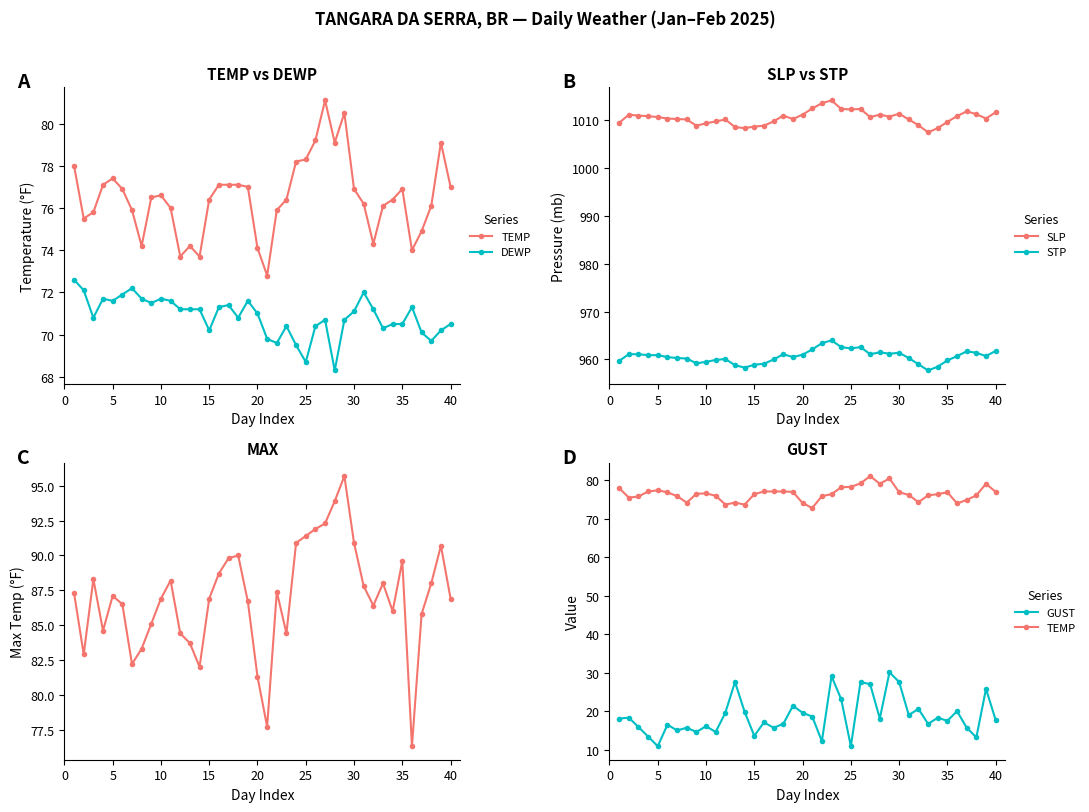

True or false: SLP and STP intersect in this chart.

False